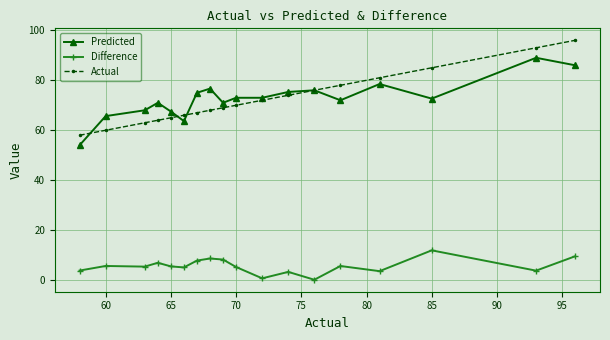

Which series has the largest range (max minus min)?

Actual